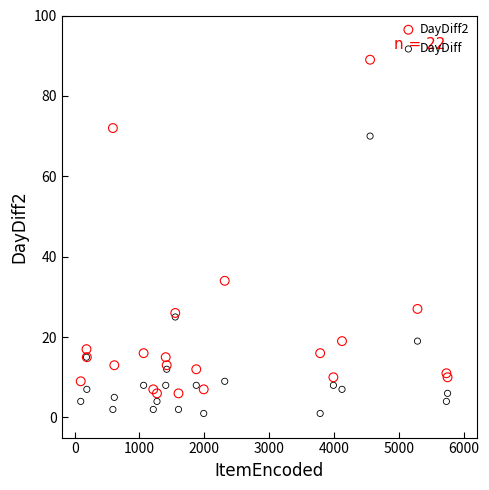

Which series contains the lowest Y value?

DayDiff